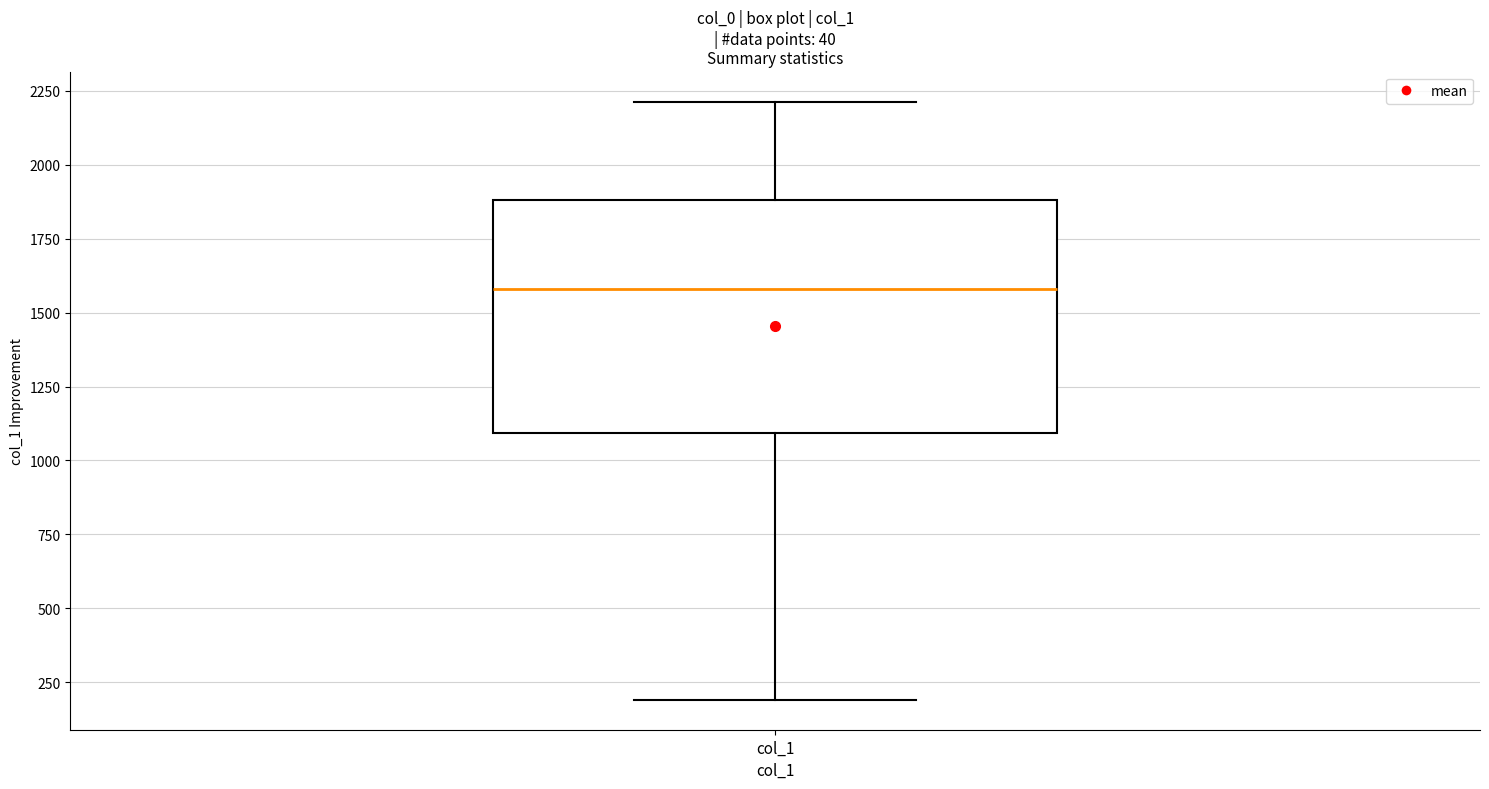

Where does the upper whisker of the box for col_1 end on the y-axis? The values are not printed on the chart, so give them approximately, as read against the axis.

2200